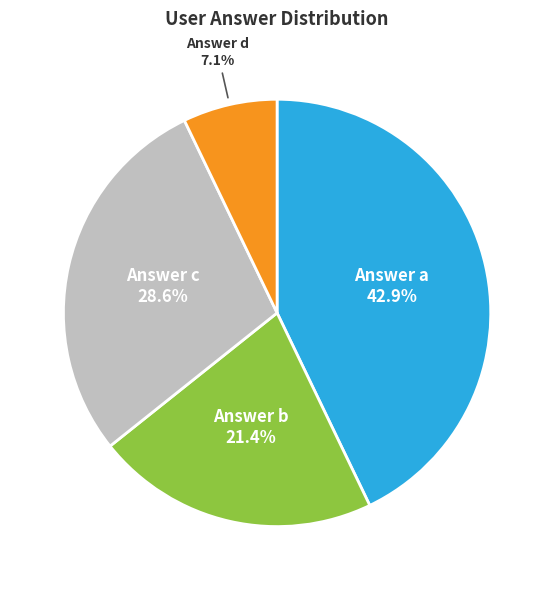

What is the largest slice in the pie chart?

Answer a